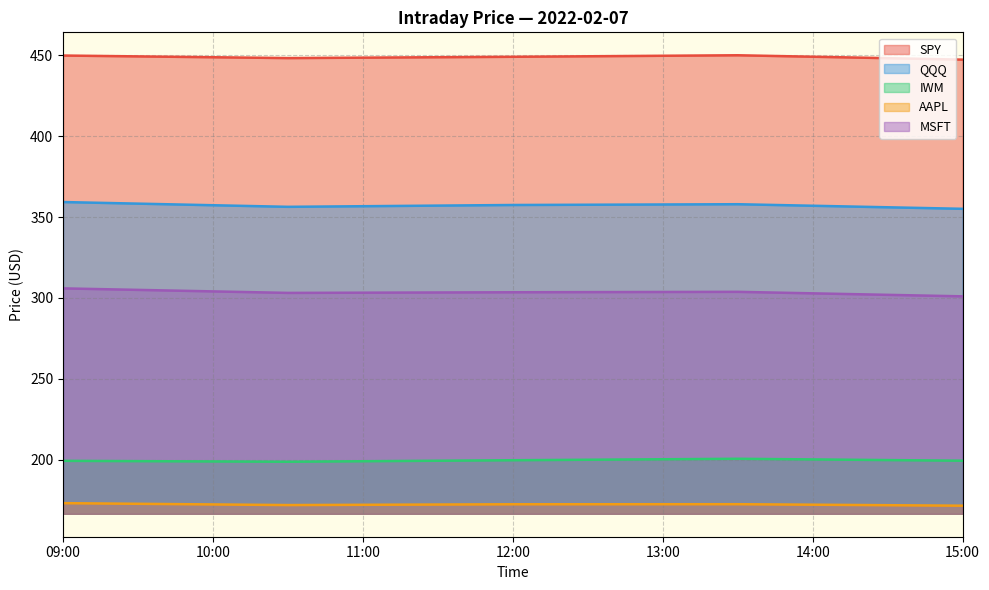

List the series in order of their peak value, highest first.

SPY, QQQ, MSFT, IWM, AAPL